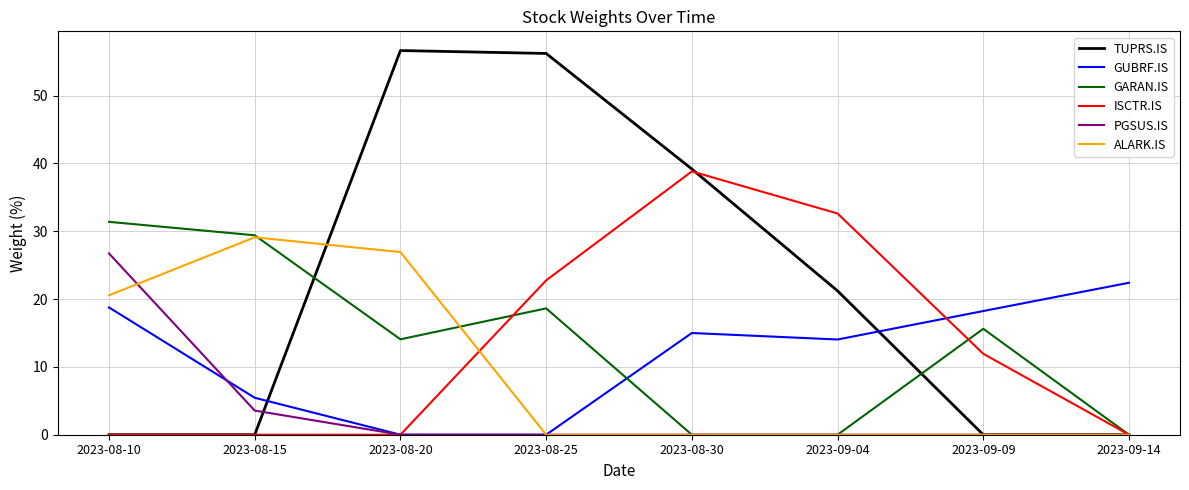

True or false: TUPRS.IS and PGSUS.IS intersect in this chart.

True